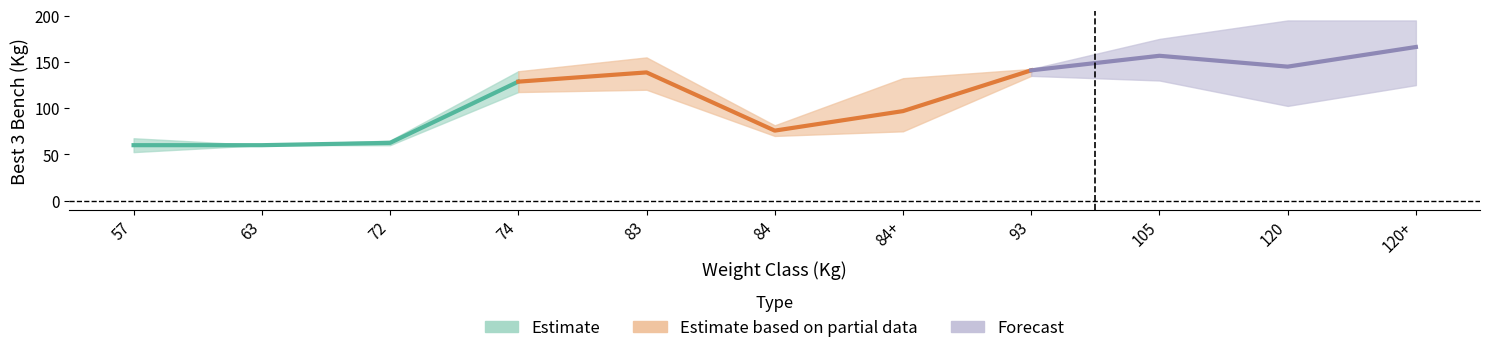

Rank the categories by Best3BenchKg_upper value from highest to lowest.

9, 10, 8, 4, 7, 3, 6, 5, 0, 2, 1